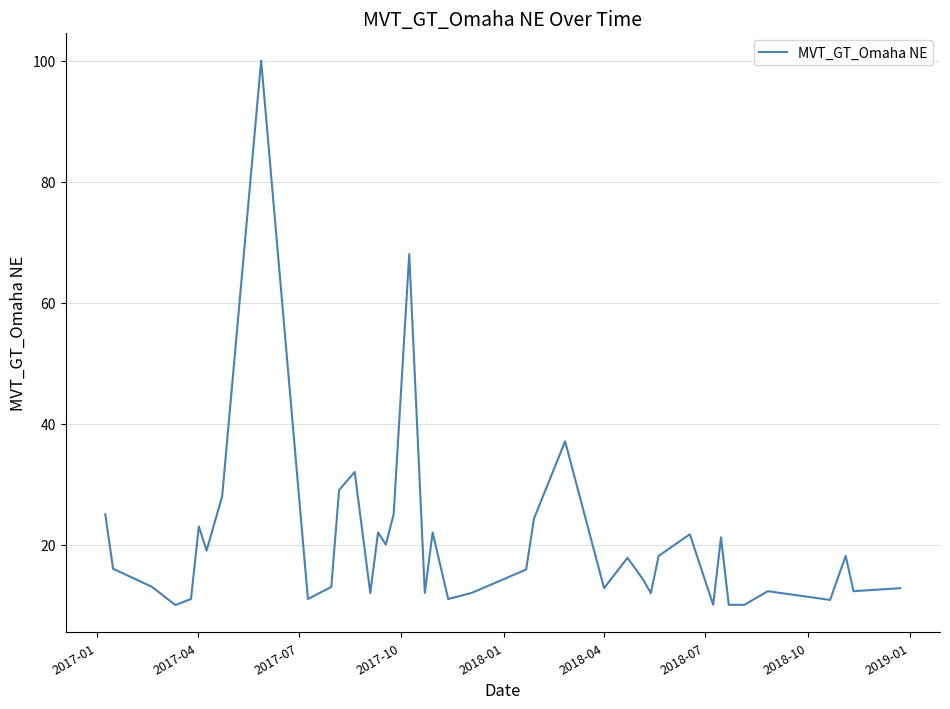

What is the difference between the maximum and minimum values?

90.0